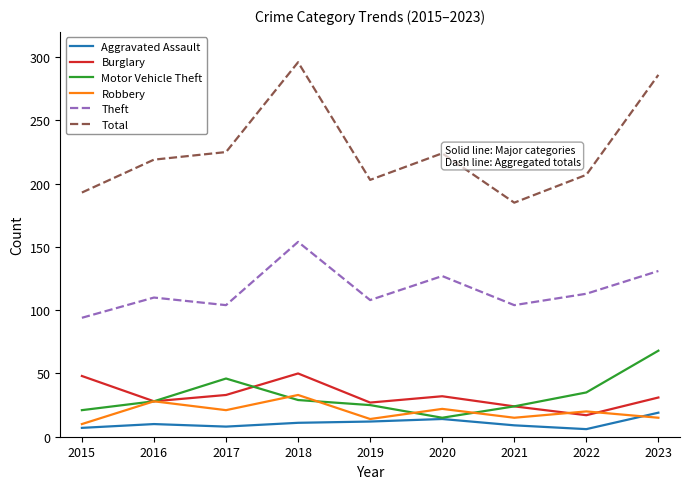

What is the highest value of the Total series?

296